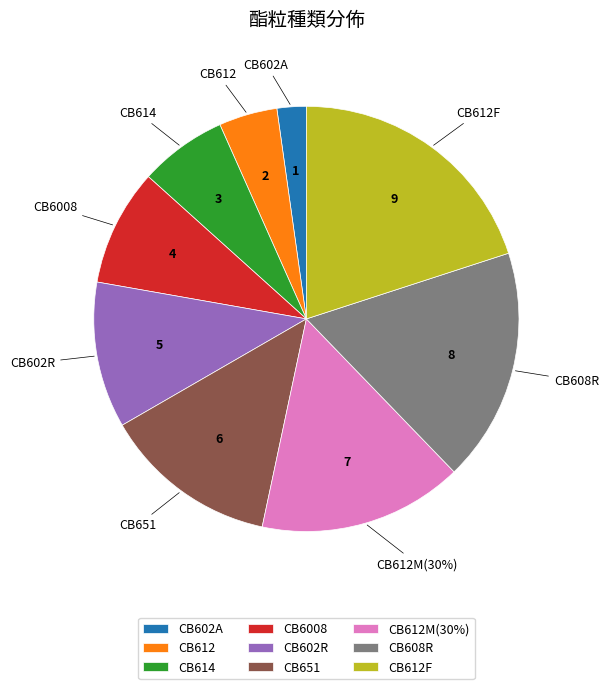

Combined, what portion of the pie is CB612M(30%) and CB612F?

35.6%